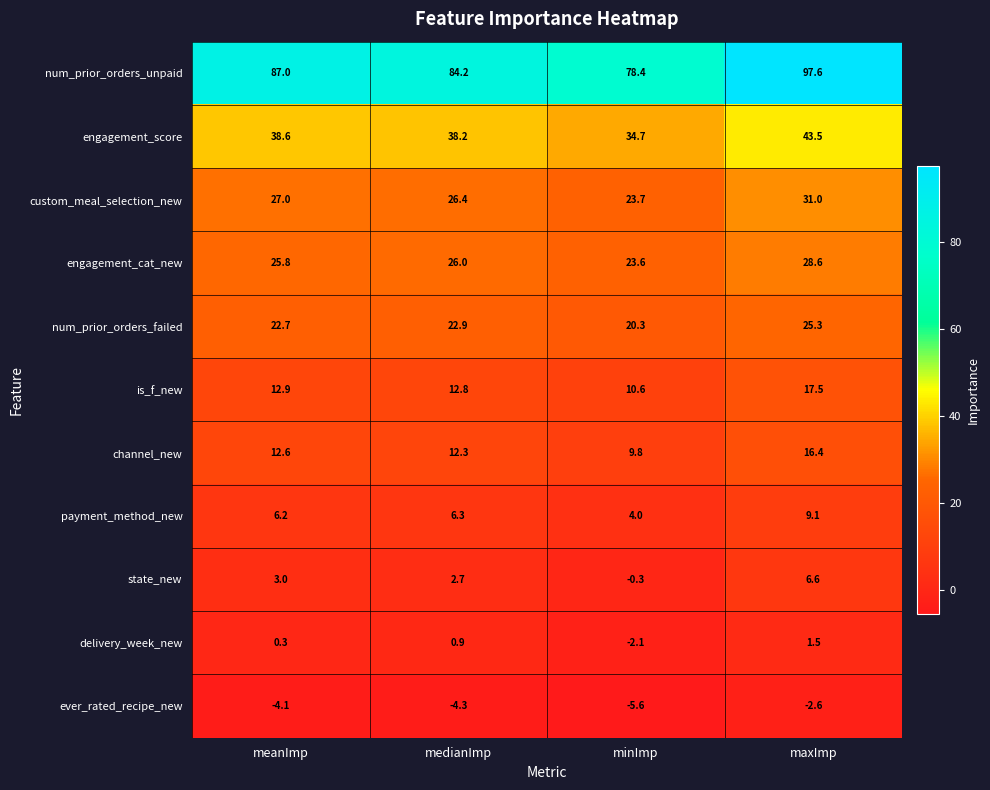

Where is engagement_cat_new nearest to the value 26?

medianImp